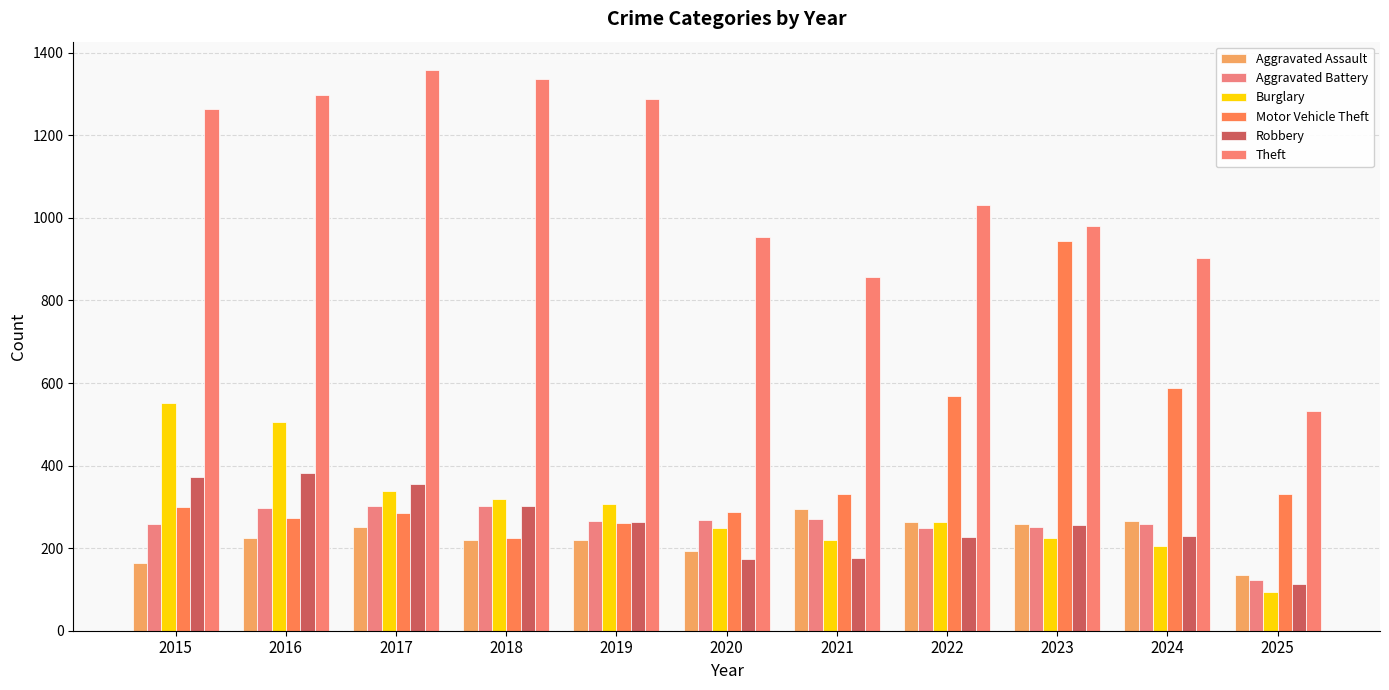

Is it true that Motor Vehicle Theft equals 352 at 2024?

False